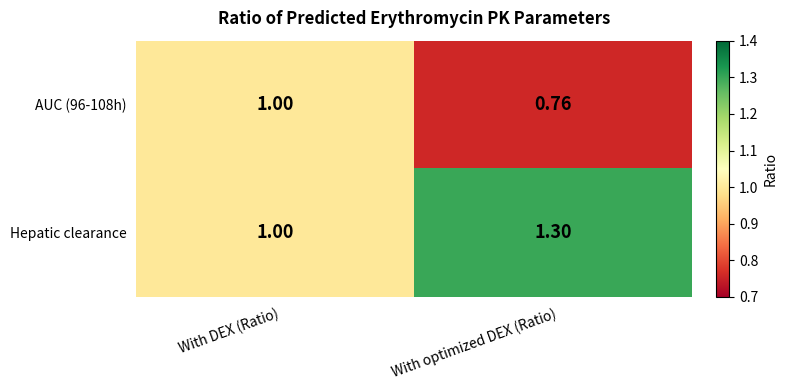

List the series in order of their peak value, lowest first.

AUC (96-108h), Hepatic clearance